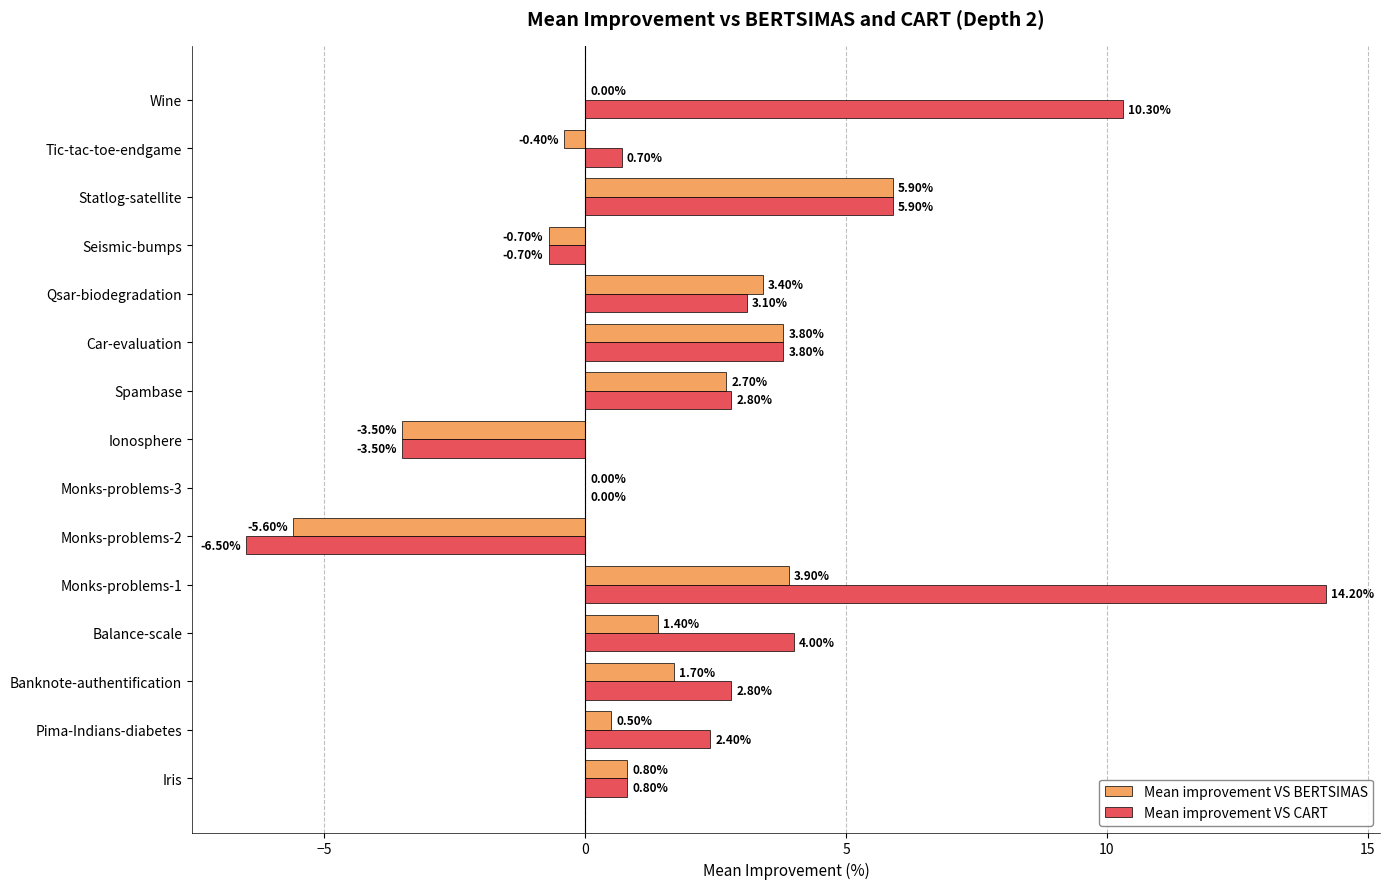

How many data points does each series have?

15